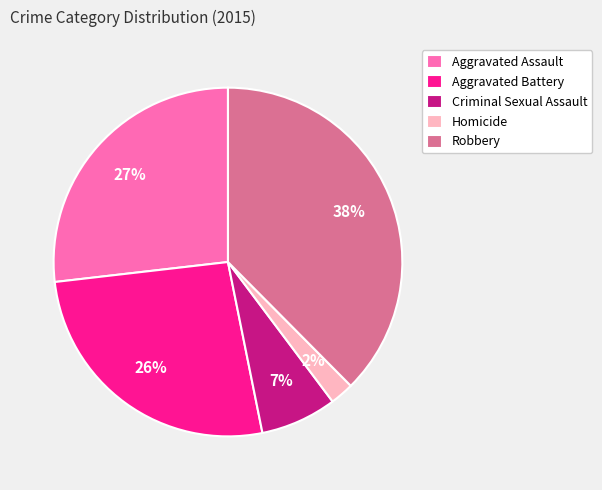

What percentage is the Aggravated Assault slice, to the nearest percent?

27%